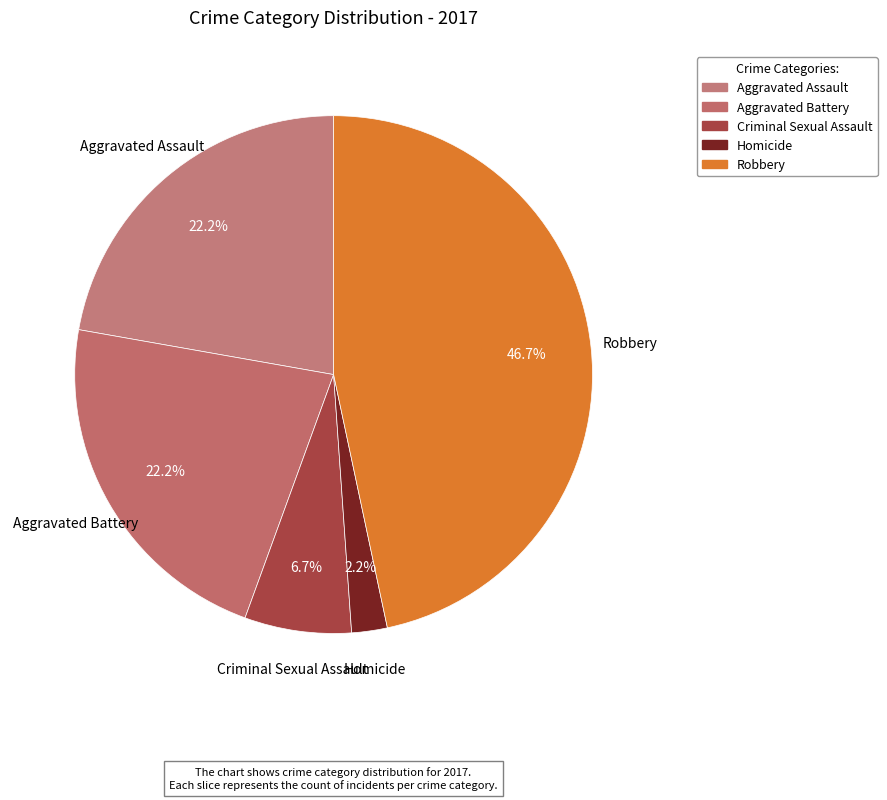

To the nearest percent, what is the difference between the largest and smallest slice percentages?

44%